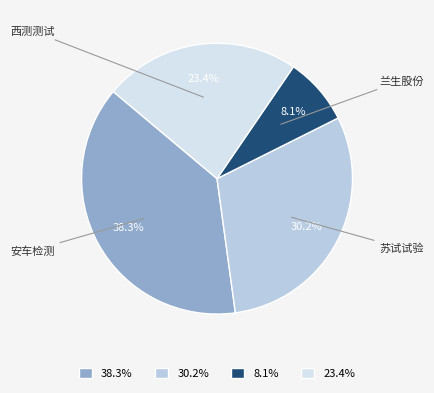

Which slice is the largest?

安车检测